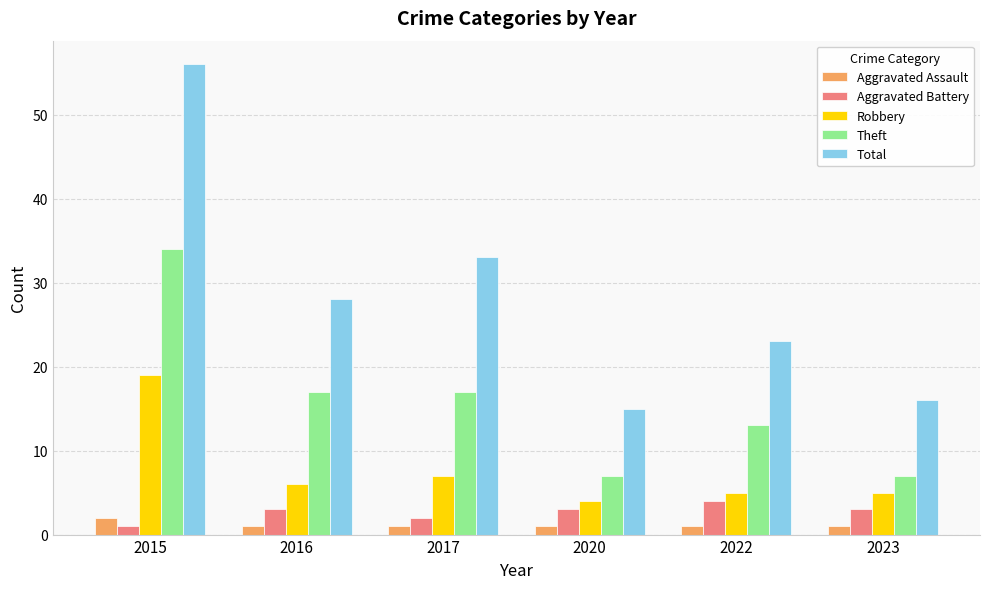

What is the difference between the maximum and second lowest values in the Theft series?

27